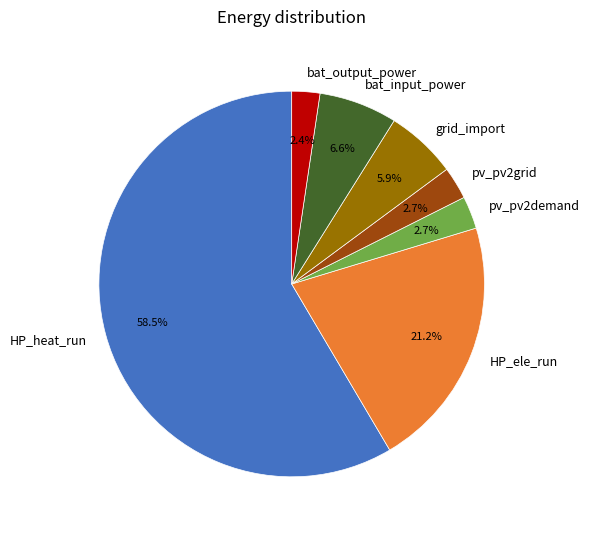

Which has a higher value, bat_output_power or HP_heat_run?

HP_heat_run